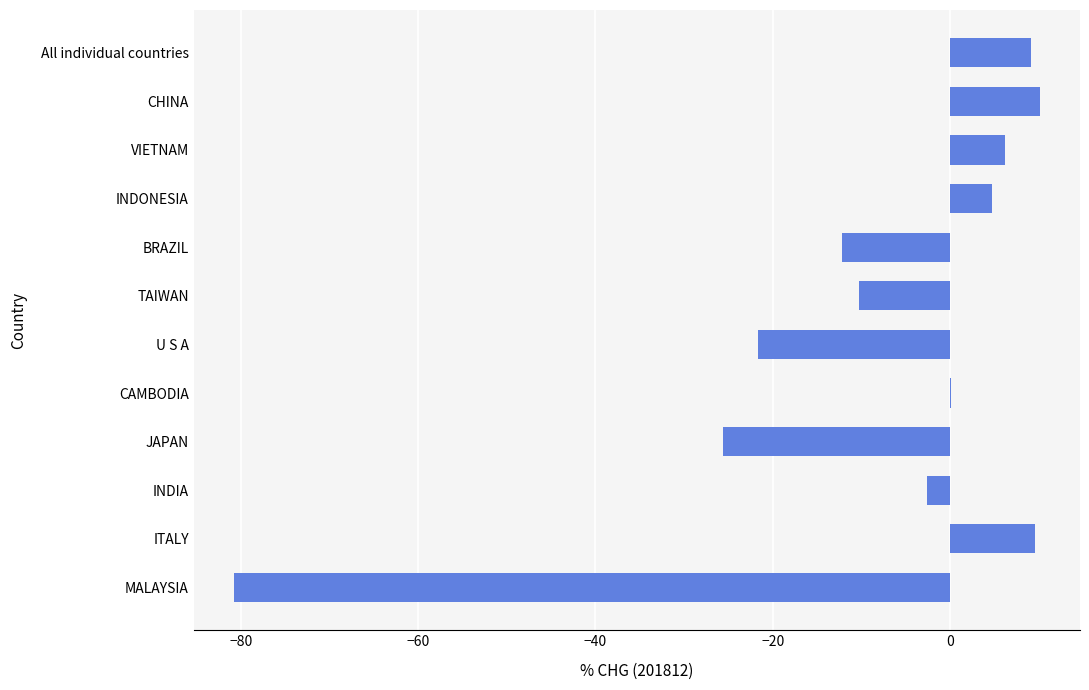

Reading bottom to top, list all the values displayed in this chart.

MALAYSIA=-80.8	ITALY=9.6	INDIA=-2.6	JAPAN=-25.6	CAMBODIA=0.1	U S A=-21.6	TAIWAN=-10.3	BRAZIL=-12.1	INDONESIA=4.7	VIETNAM=6.2	CHINA=10.1	All individual countries=9.1